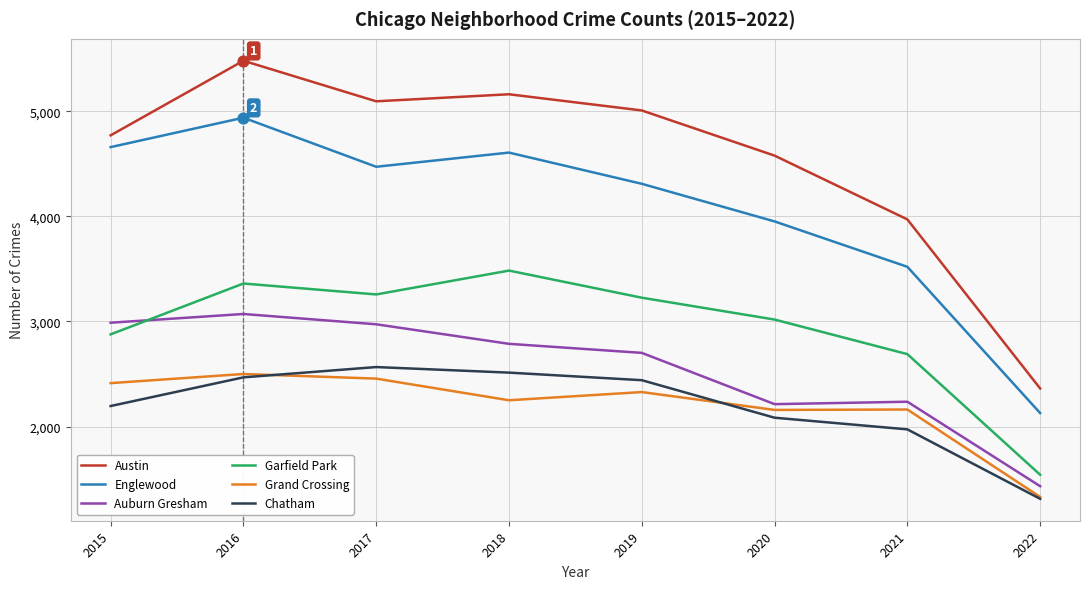

Is the value of Englewood at 2016 greater than the value of Austin at 2020?

Yes